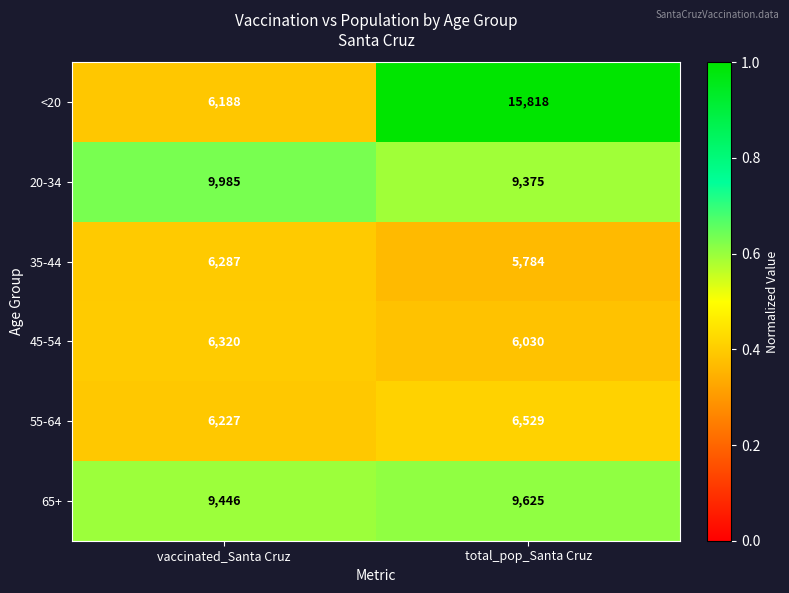

Which series has the largest total across all categories?

<20